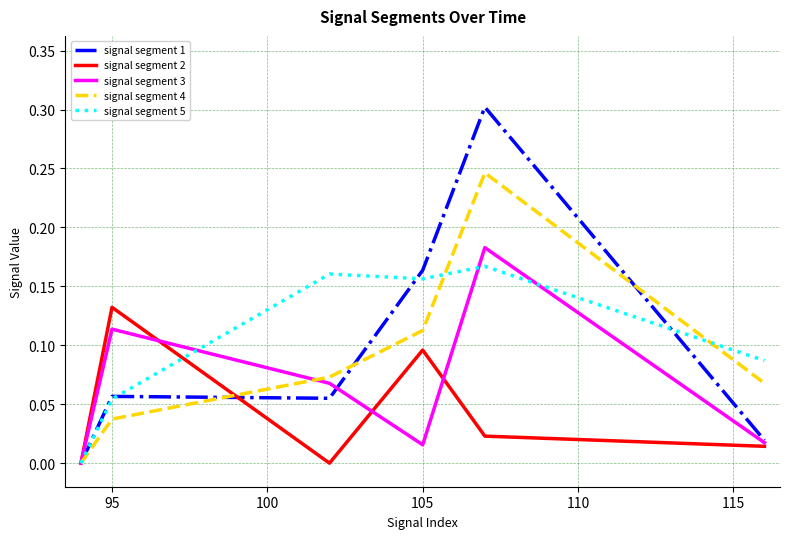

What is the maximum value for signal segment 1?

0.3